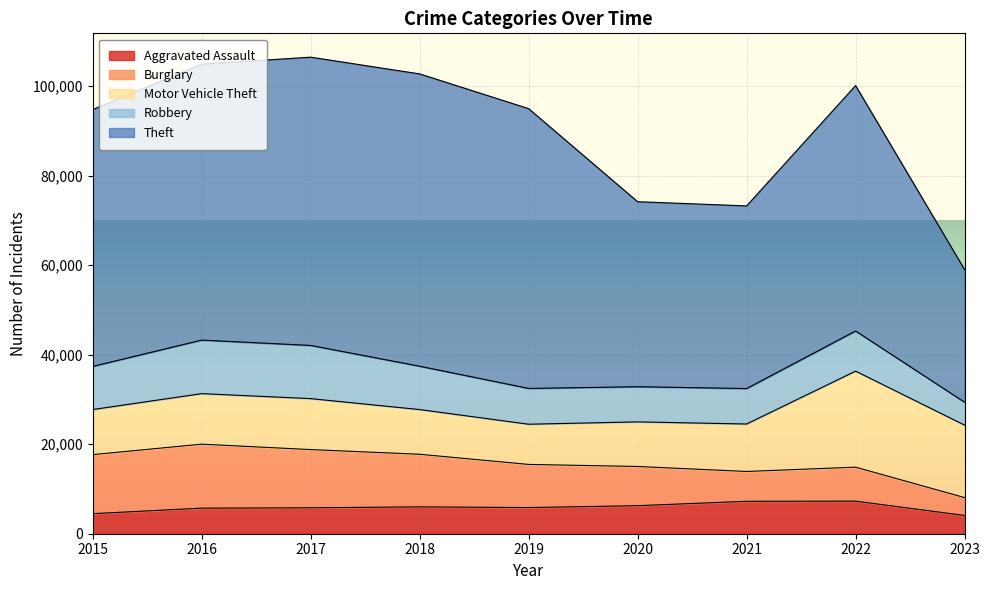

Which series has the largest range (max minus min)?

Theft